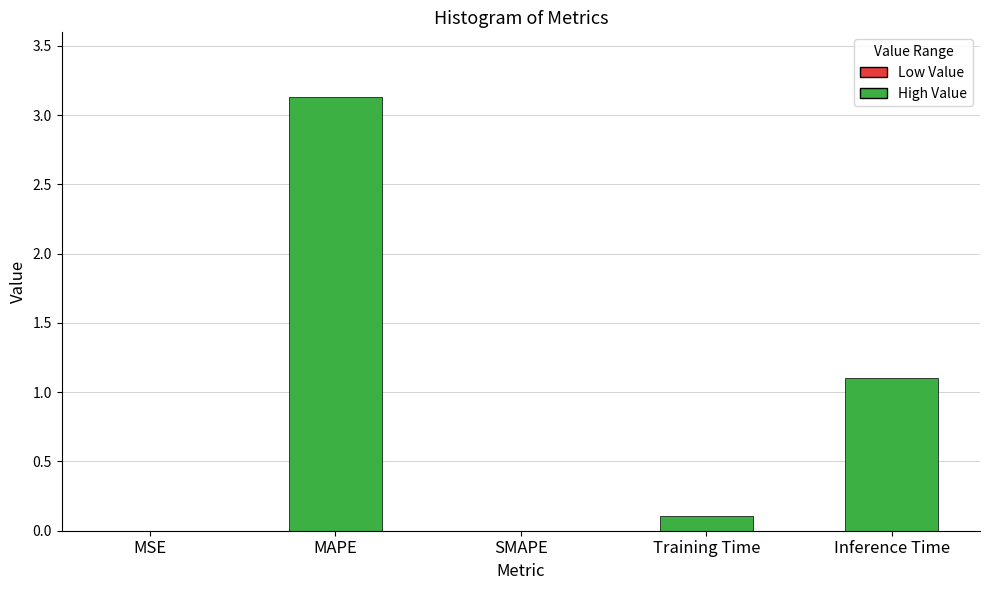

Which has a higher value, SMAPE or Training Time?

Training Time